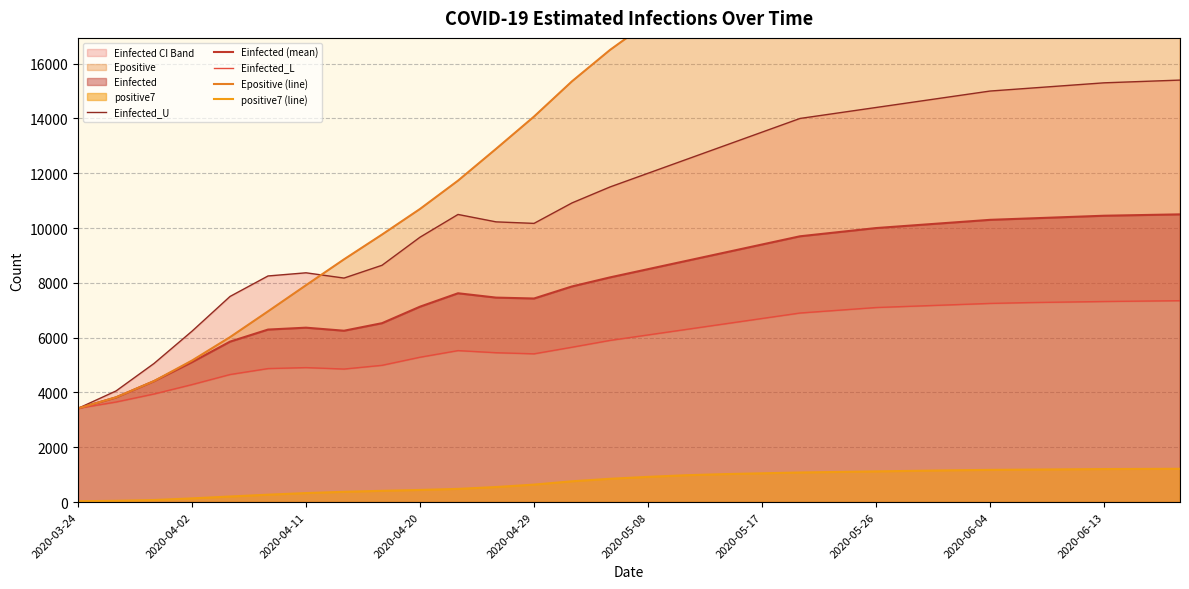

What is the average value of the Einfected_U series?

11234.6